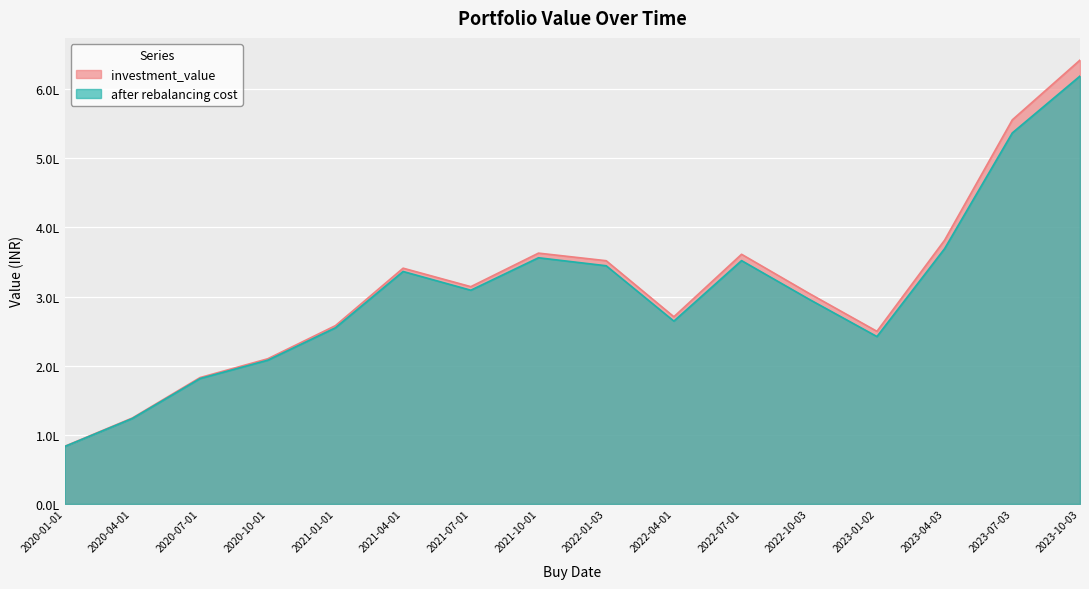

What are all the series names shown in the legend?

investment_value, after rebalancing cost